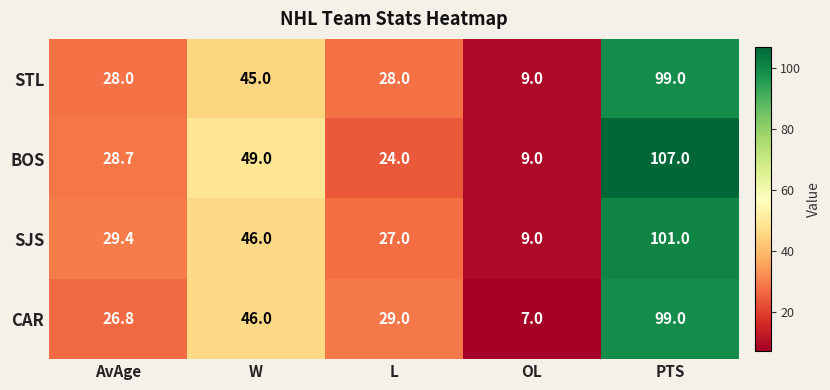

What is the difference between the maximum and minimum values in the STL series?

90.0